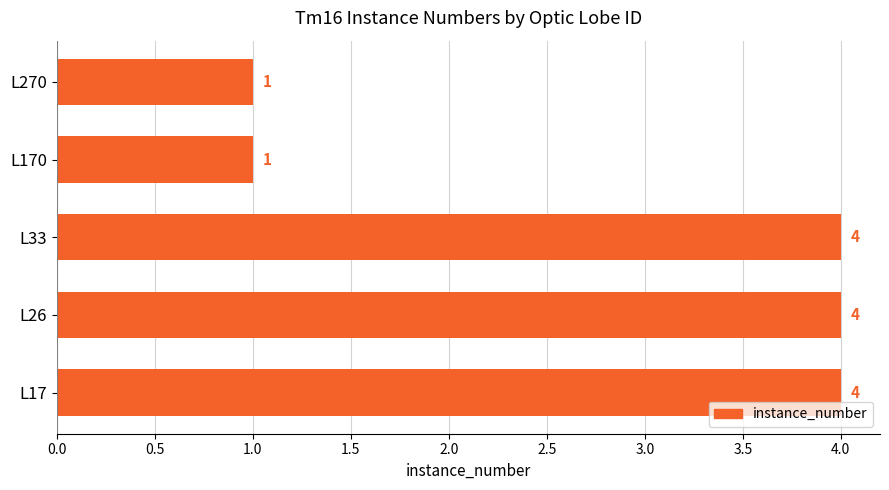

Reading bottom to top, what are all the values shown in this chart?

4	4	4	1	1